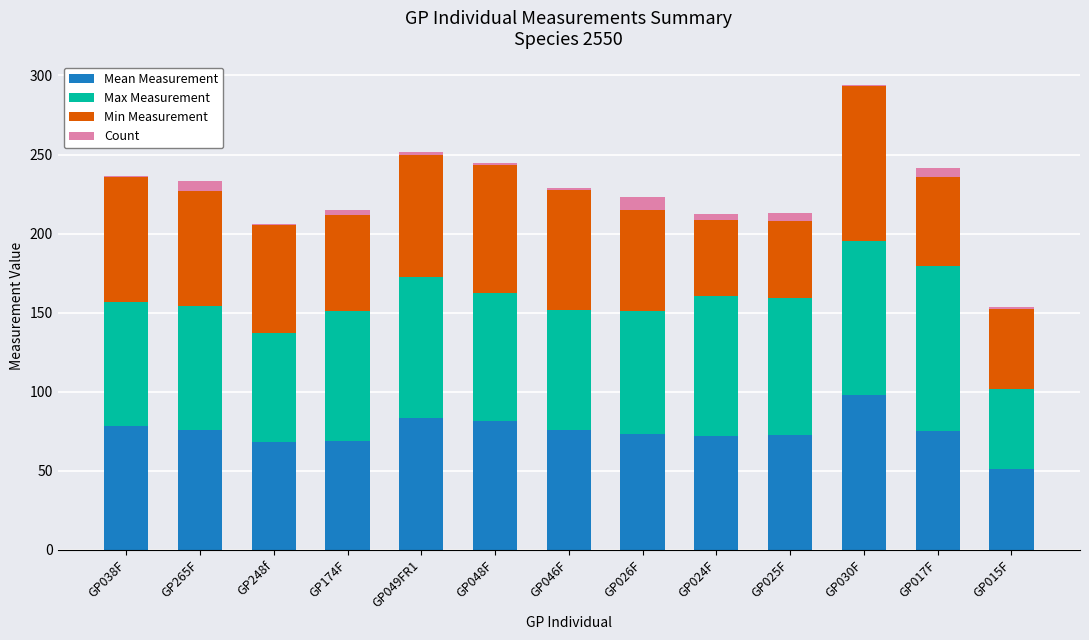

The value of Mean Measurement at GP025F is 109.1. True or false?

False